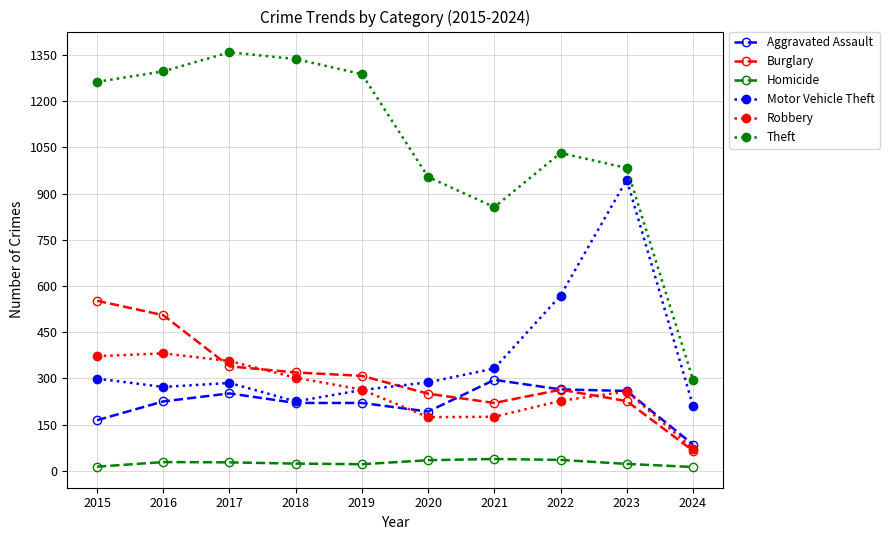

True or false: Homicide and Motor Vehicle Theft intersect in this chart.

False